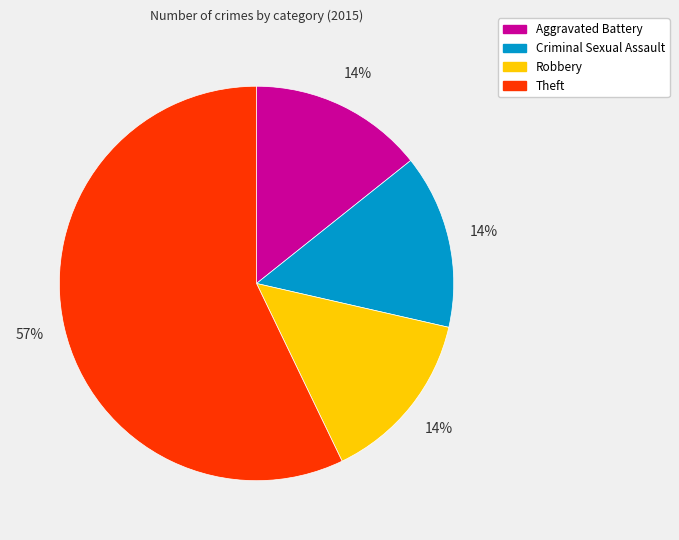

What is the largest slice in the pie chart?

Theft